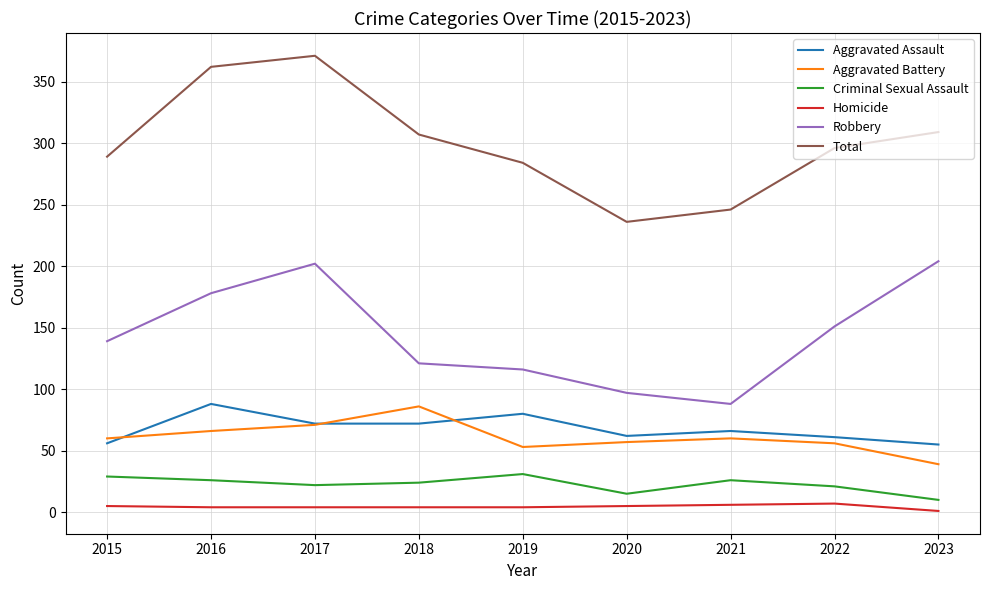

What is the maximum value for Robbery?

204